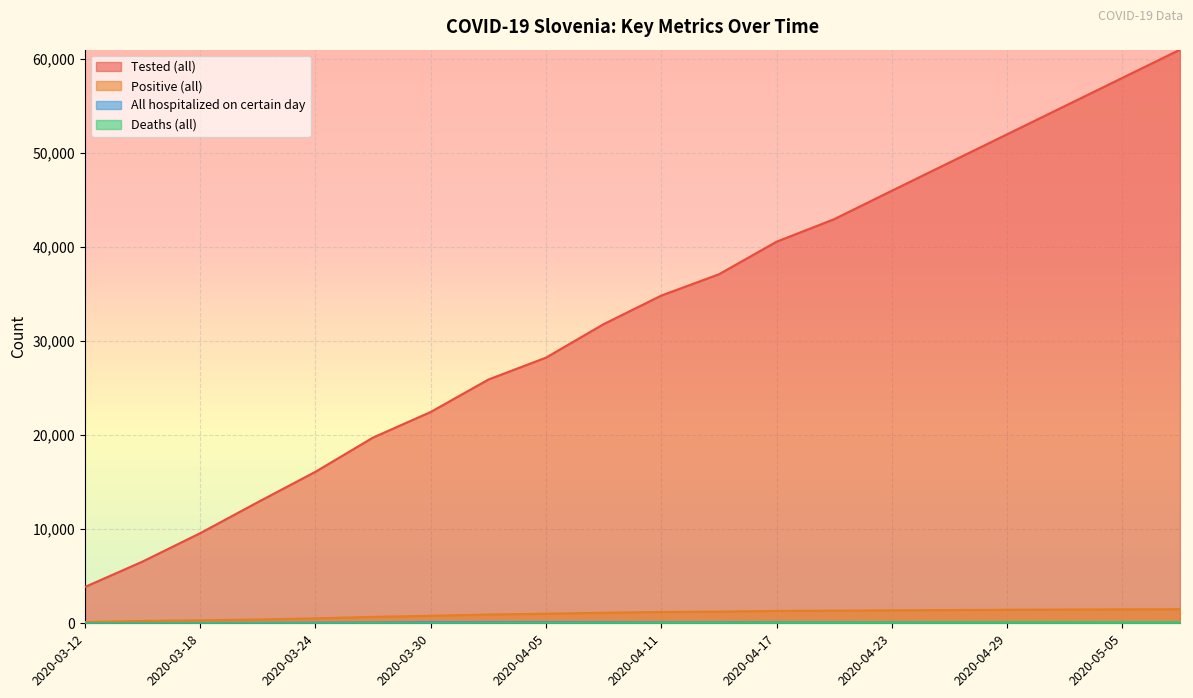

What is the difference between the Deaths (all) values at 2020-03-18 and 2020-04-17?

69